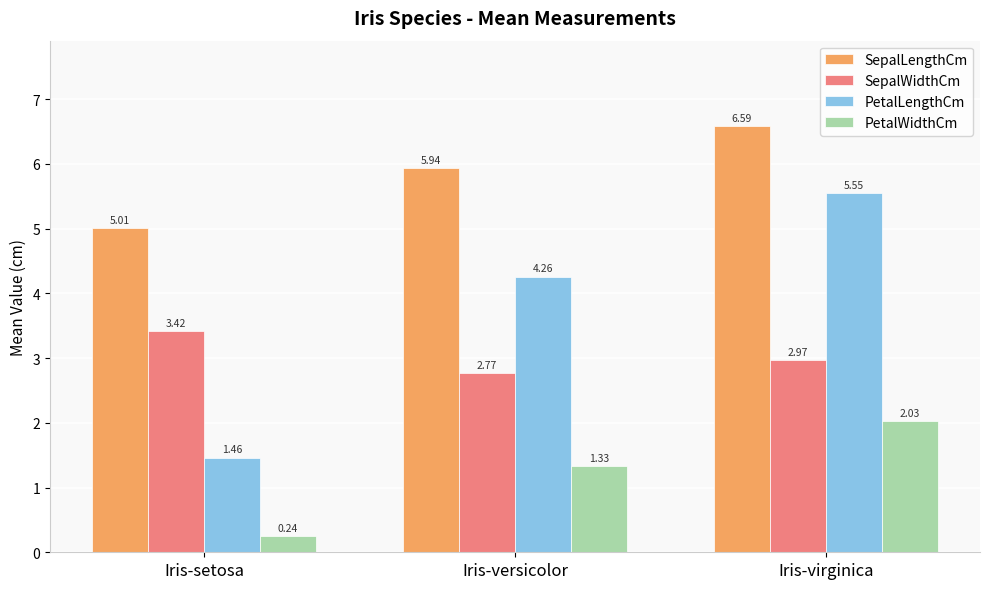

How many PetalLengthCm values are between 1 and 5?

2